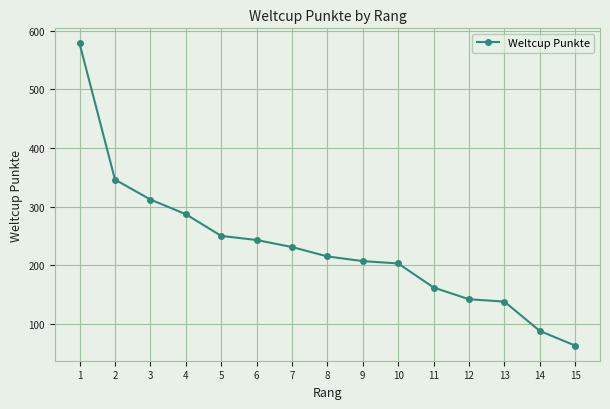

What is the sum of the values at 8 and 5?

465